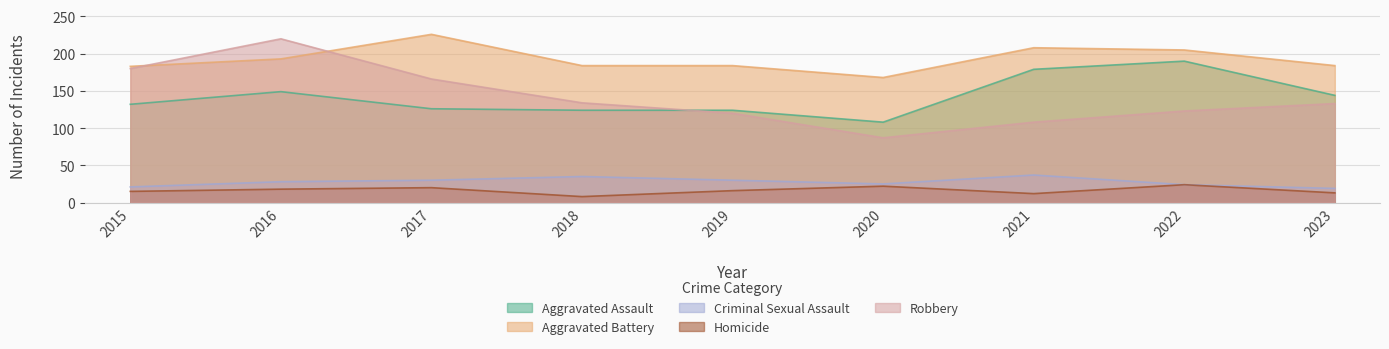

True or false: Robbery has more than 2 interior local peaks.

False